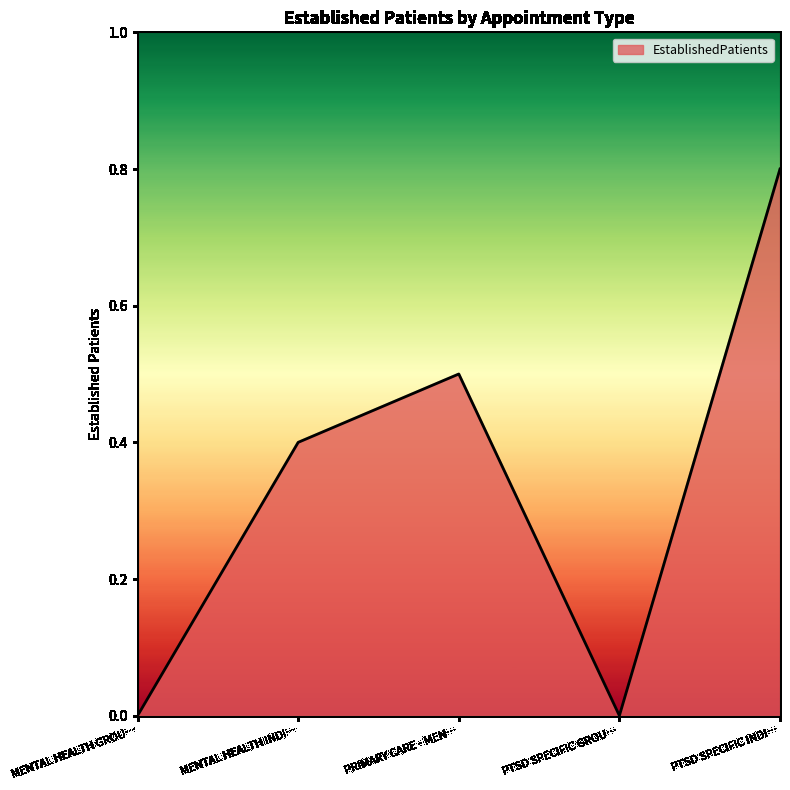

How many interior local peaks (higher than both neighbors) does the data have?

1